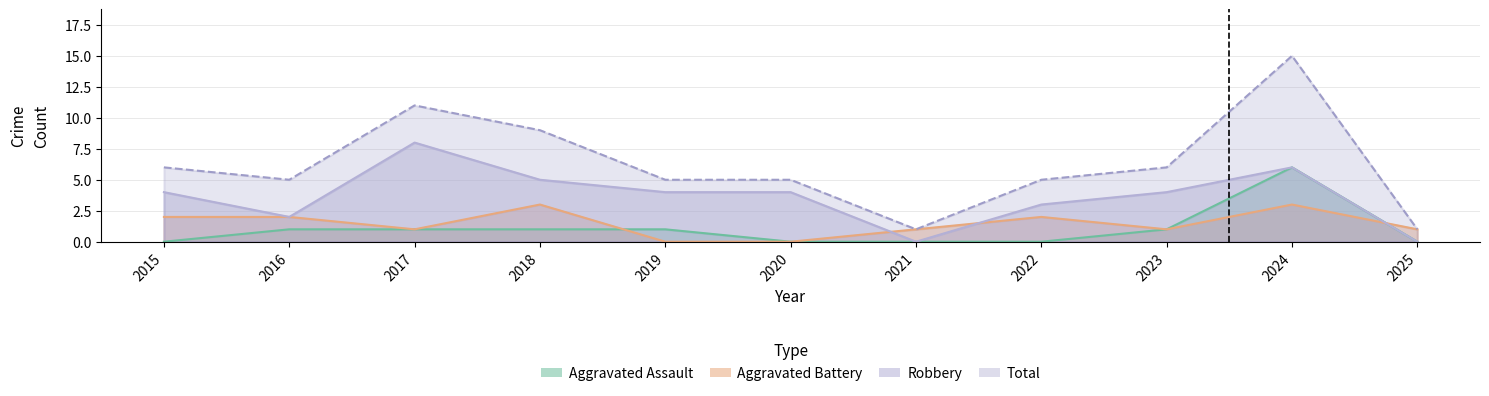

Reading left to right, what are all the values shown in this chart?

Aggravated Assault: 0	1	1	1	1	0	0	0	1	6	0
Aggravated Battery: 2	2	1	3	0	0	1	2	1	3	1
Robbery: 4	2	8	5	4	4	0	3	4	6	0
Total: 6	5	11	9	5	5	1	5	6	15	1